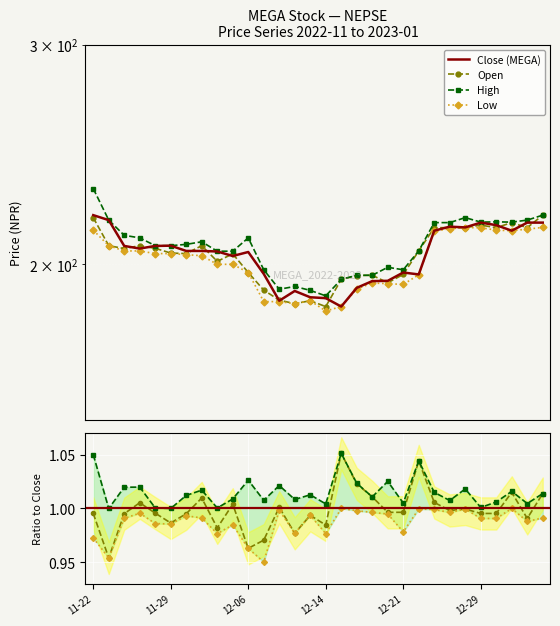

How many values in the Low series are below 203?

14